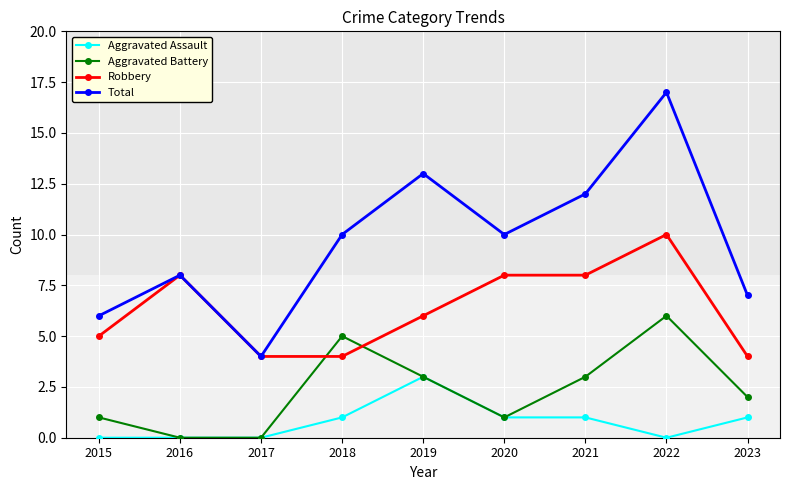

What is the sum of the Robbery values at 2015 and 2016?

13